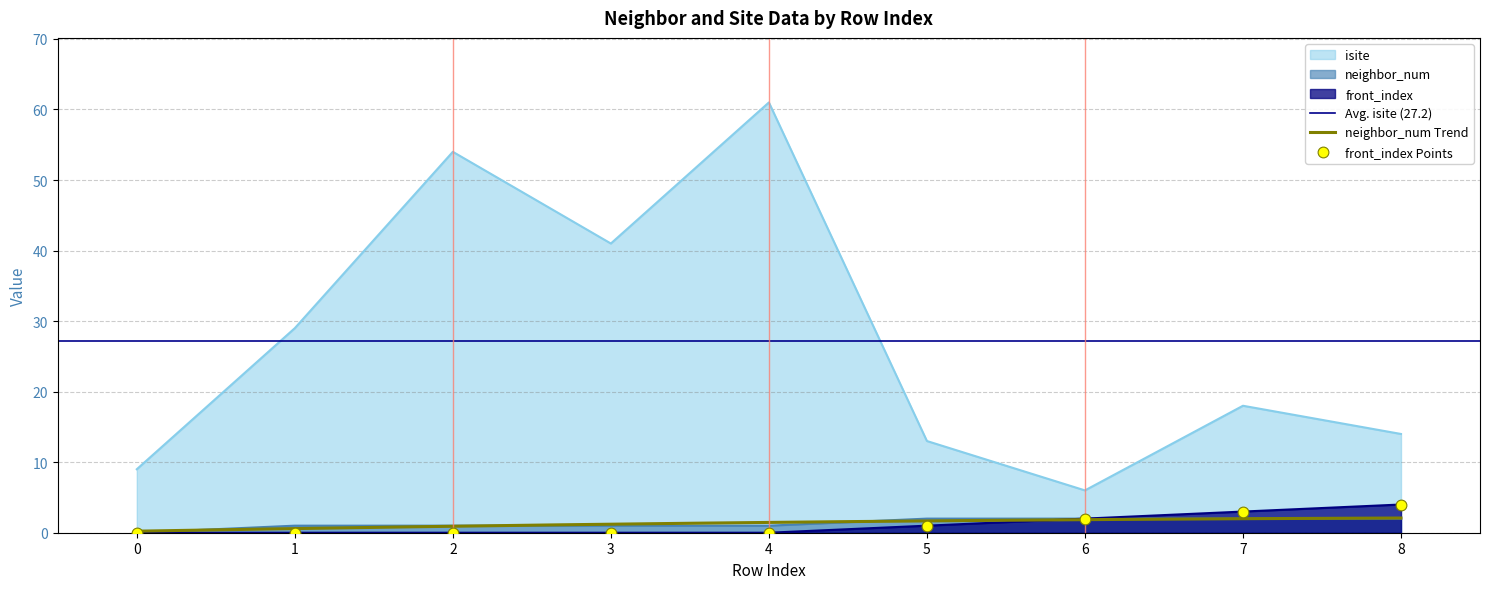

Which series contains the highest Y value?

isite